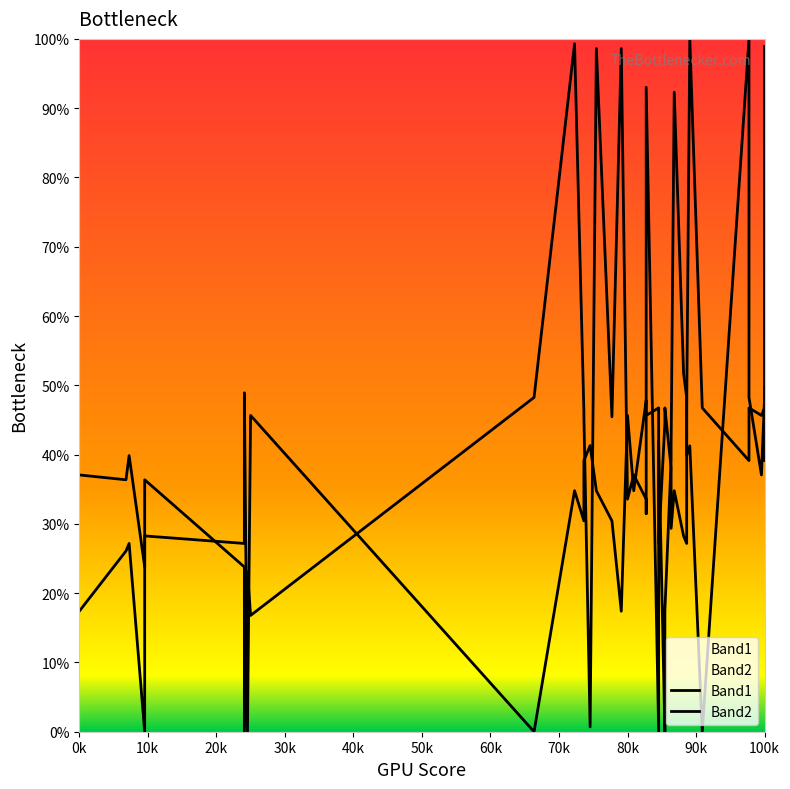

Reading left to right, extract all data points from this chart.

Band1: 37.1	36.4	39.9	23.8	36.4	23.8	0.0	23.1	16.8	48.3	99.3	46.2	45.5	0.7	98.6	45.5	98.6	33.6	37.1	33.6	31.5	93.0	0.0	42.0	0.0	17.5	39.2	41.3	92.3	51.7	48.3	39.9	41.3	0.0	100.0	48.3	37.1	48.3	49.7	42.0
Band2: 17.4	26.1	27.2	0.0	28.3	27.2	48.9	0.0	45.7	0.0	34.8	30.4	39.1	41.3	34.8	30.4	17.4	45.7	34.8	47.8	47.8	45.7	46.7	27.2	44.6	46.7	38.0	29.3	34.8	28.3	27.2	46.7	100.0	46.7	39.1	46.7	45.7	46.7	39.1	98.9